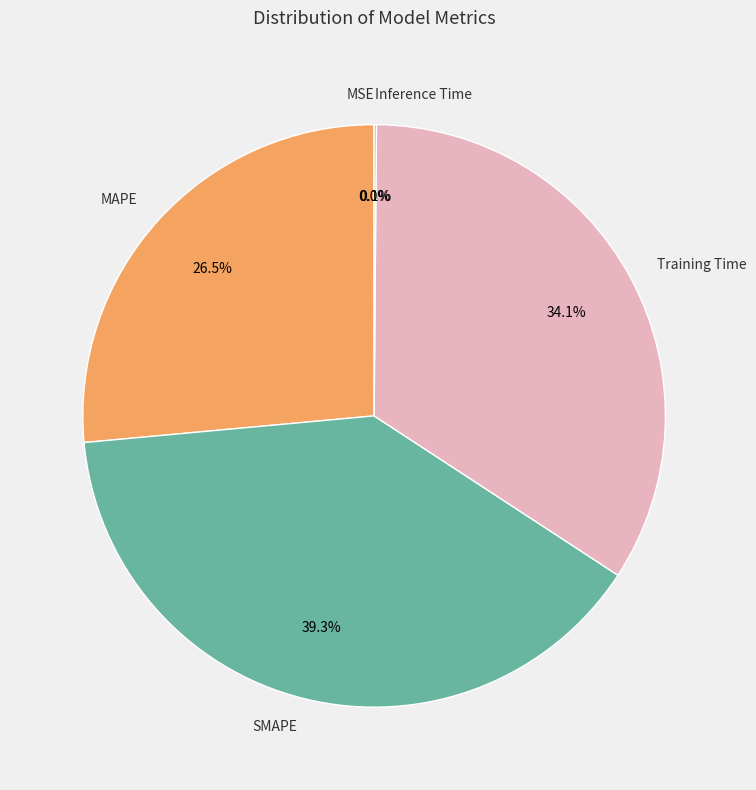

Which slice is the largest?

SMAPE